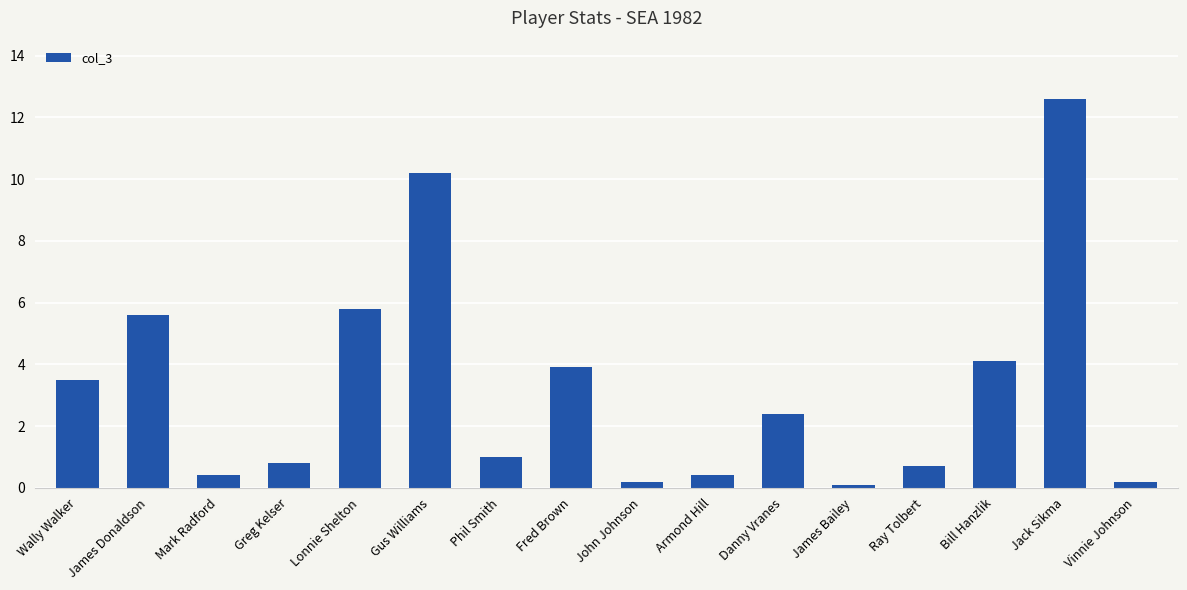

How many data points does each series have?

16